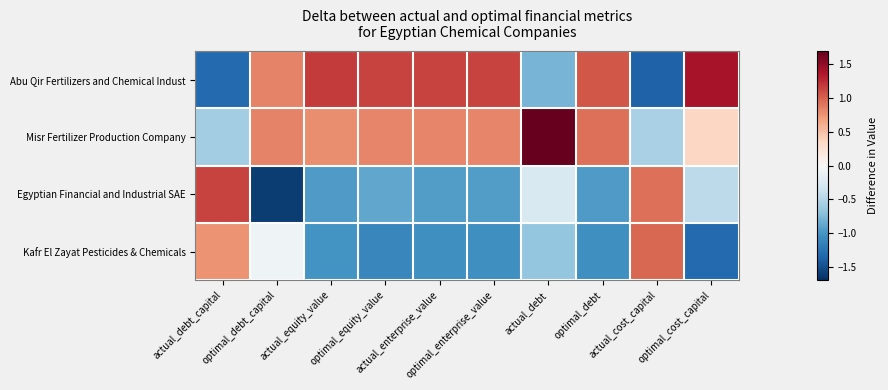

Reading left to right, transcribe all the data shown in this chart.

Abu Qir Fertilizers and Chemical Indust: actual_debt_capital=-1.3	optimal_debt_capital=0.8	actual_equity_value=1.2	optimal_equity_value=1.2	actual_enterprise_value=1.2	optimal_enterprise_value=1.2	actual_debt=-0.8	optimal_debt=1.1	actual_cost_capital=-1.4	optimal_cost_capital=1.4
Misr Fertilizer Production Company: actual_debt_capital=-0.6	optimal_debt_capital=0.8	actual_equity_value=0.8	optimal_equity_value=0.8	actual_enterprise_value=0.8	optimal_enterprise_value=0.8	actual_debt=1.7	optimal_debt=0.9	actual_cost_capital=-0.5	optimal_cost_capital=0.4
Egyptian Financial and Industrial SAE: actual_debt_capital=1.2	optimal_debt_capital=-1.6	actual_equity_value=-1.0	optimal_equity_value=-0.9	actual_enterprise_value=-0.9	optimal_enterprise_value=-0.9	actual_debt=-0.3	optimal_debt=-1.0	actual_cost_capital=0.9	optimal_cost_capital=-0.4
Kafr El Zayat Pesticides & Chemicals: actual_debt_capital=0.8	optimal_debt_capital=-0.1	actual_equity_value=-1.0	optimal_equity_value=-1.1	actual_enterprise_value=-1.0	optimal_enterprise_value=-1.0	actual_debt=-0.7	optimal_debt=-1.0	actual_cost_capital=1.0	optimal_cost_capital=-1.3